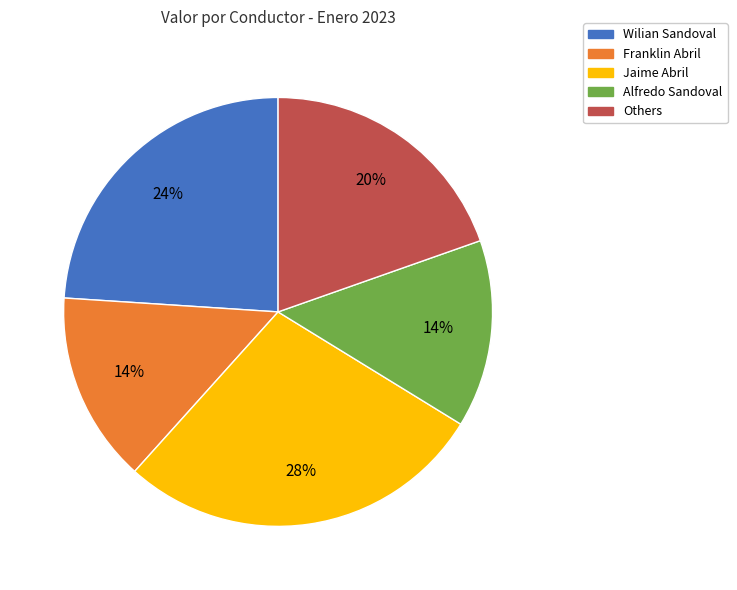

Is there any slice that represents more than half of the pie?

No